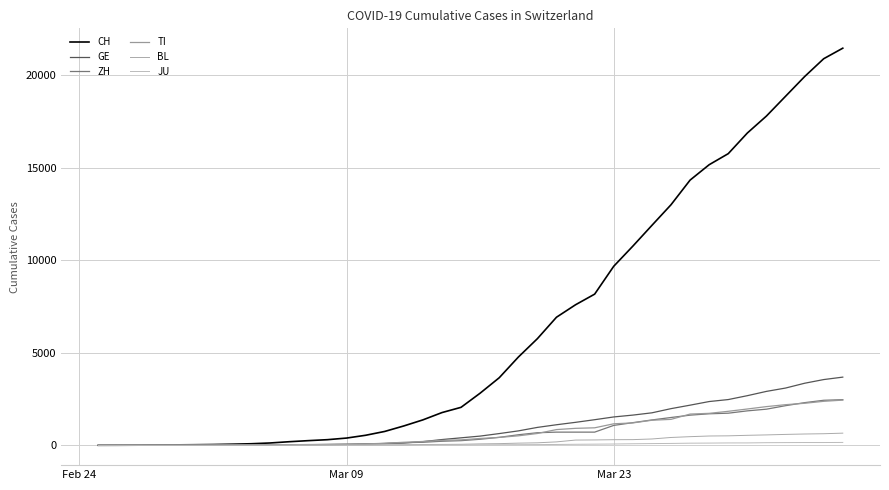

What is the sum of all JU values?

1963